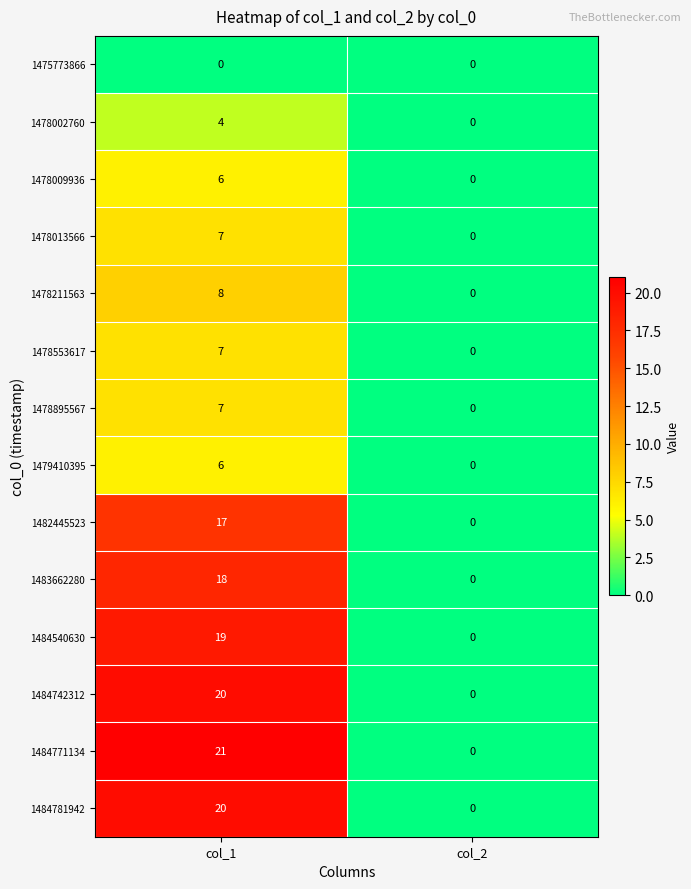

At which label is 1484771134 closest to 10?

col_2